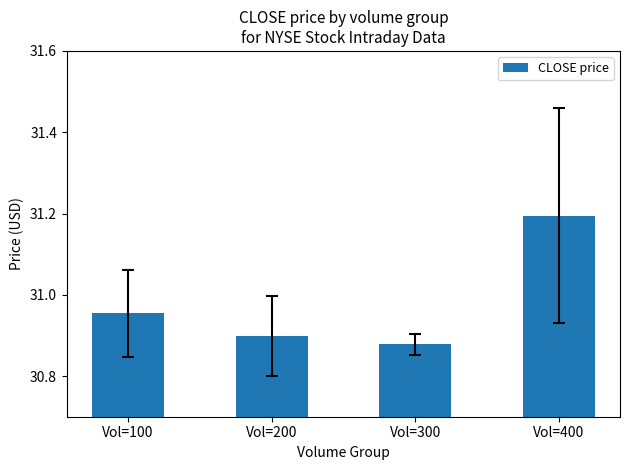

The value at Vol=300 is 30.9. True or false?

True